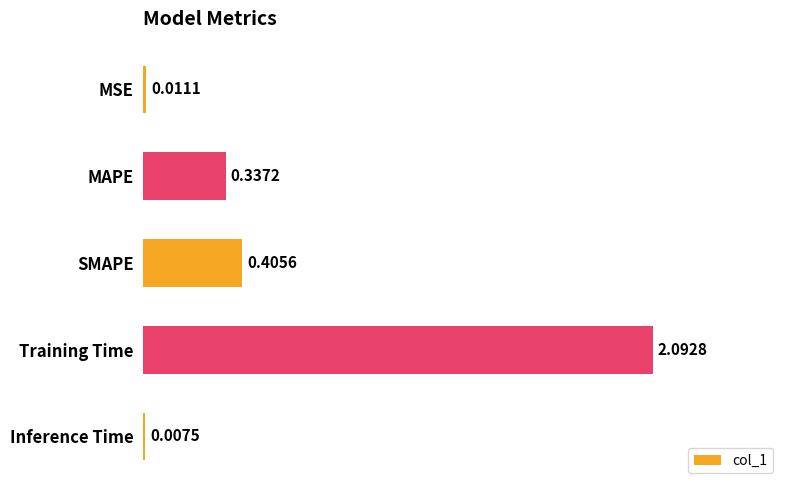

Which category has the highest value across all series?

Training Time